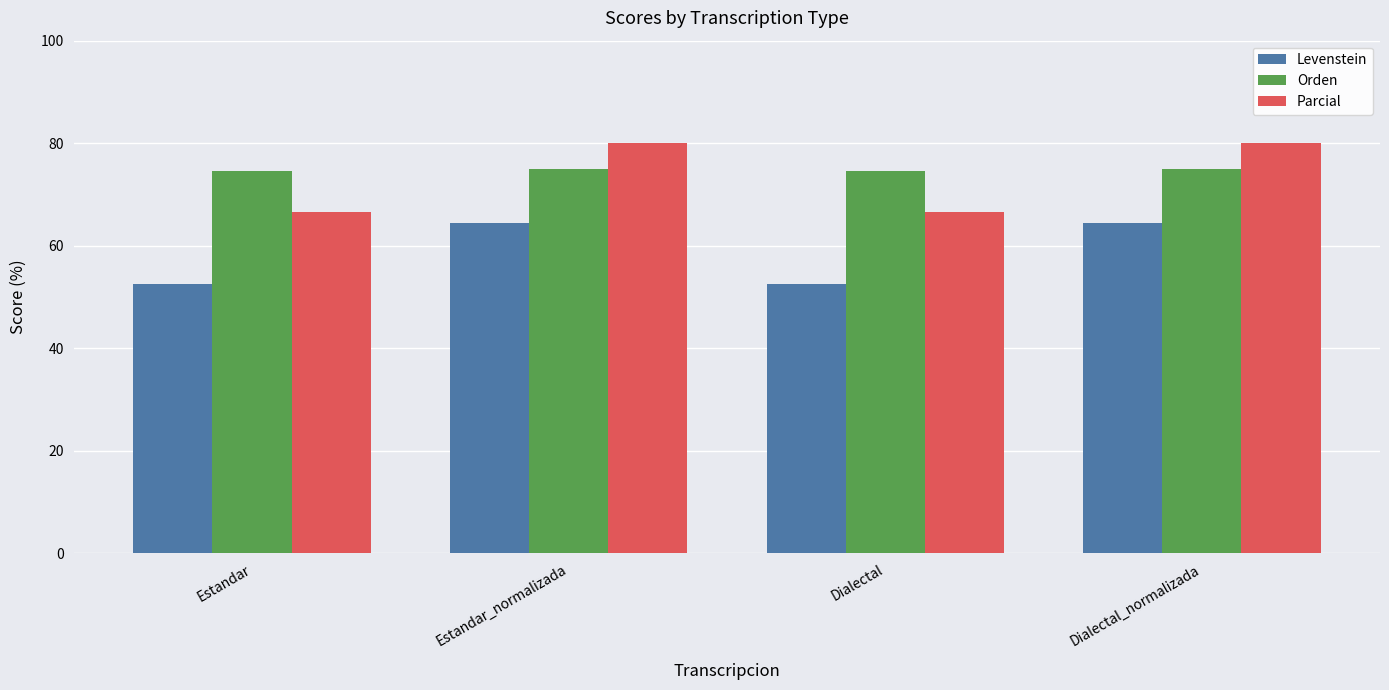

How many data points does each series have?

4